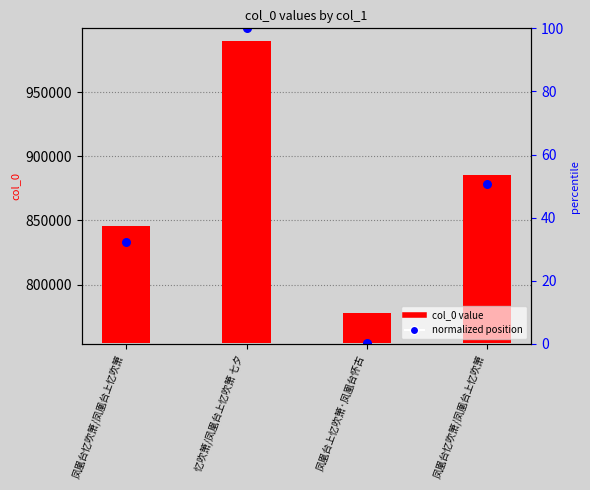

At which category is the sum across all series the highest?

忆吹箫/凤凰台上忆吹箫 七夕